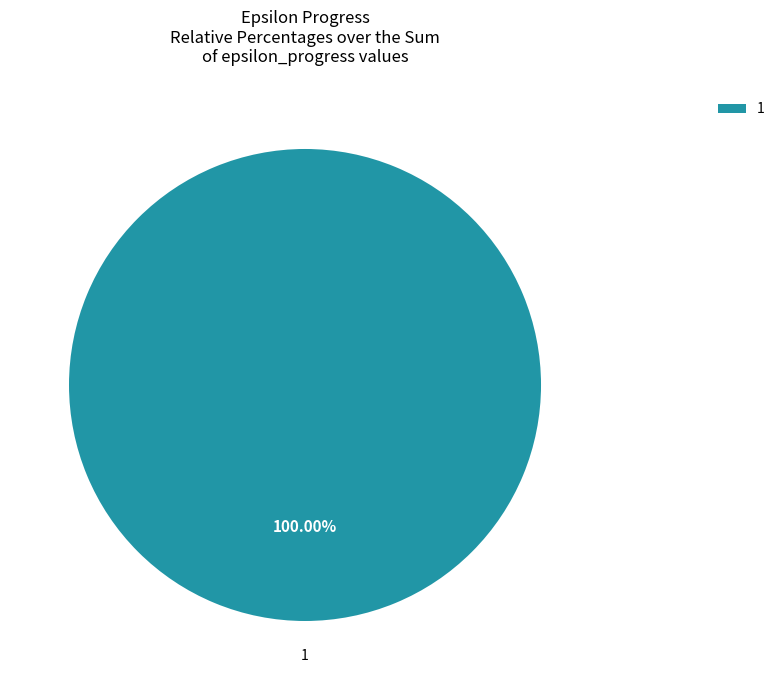

What is the majority slice?

1